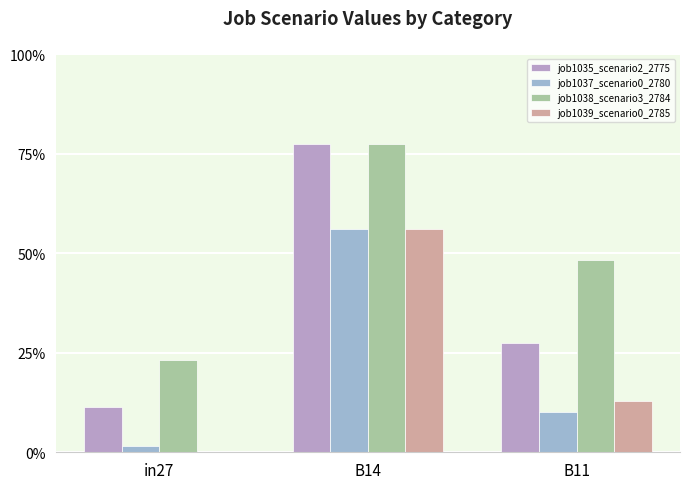

The value of job1039_scenario0_2785 at B14 is 0.2. True or false?

False